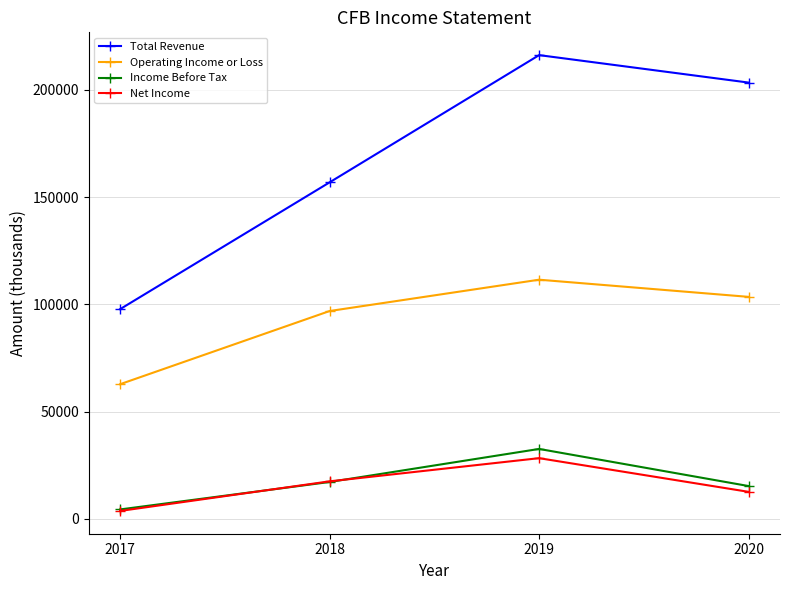

What is the lowest value of the Operating Income or Loss series?

62800